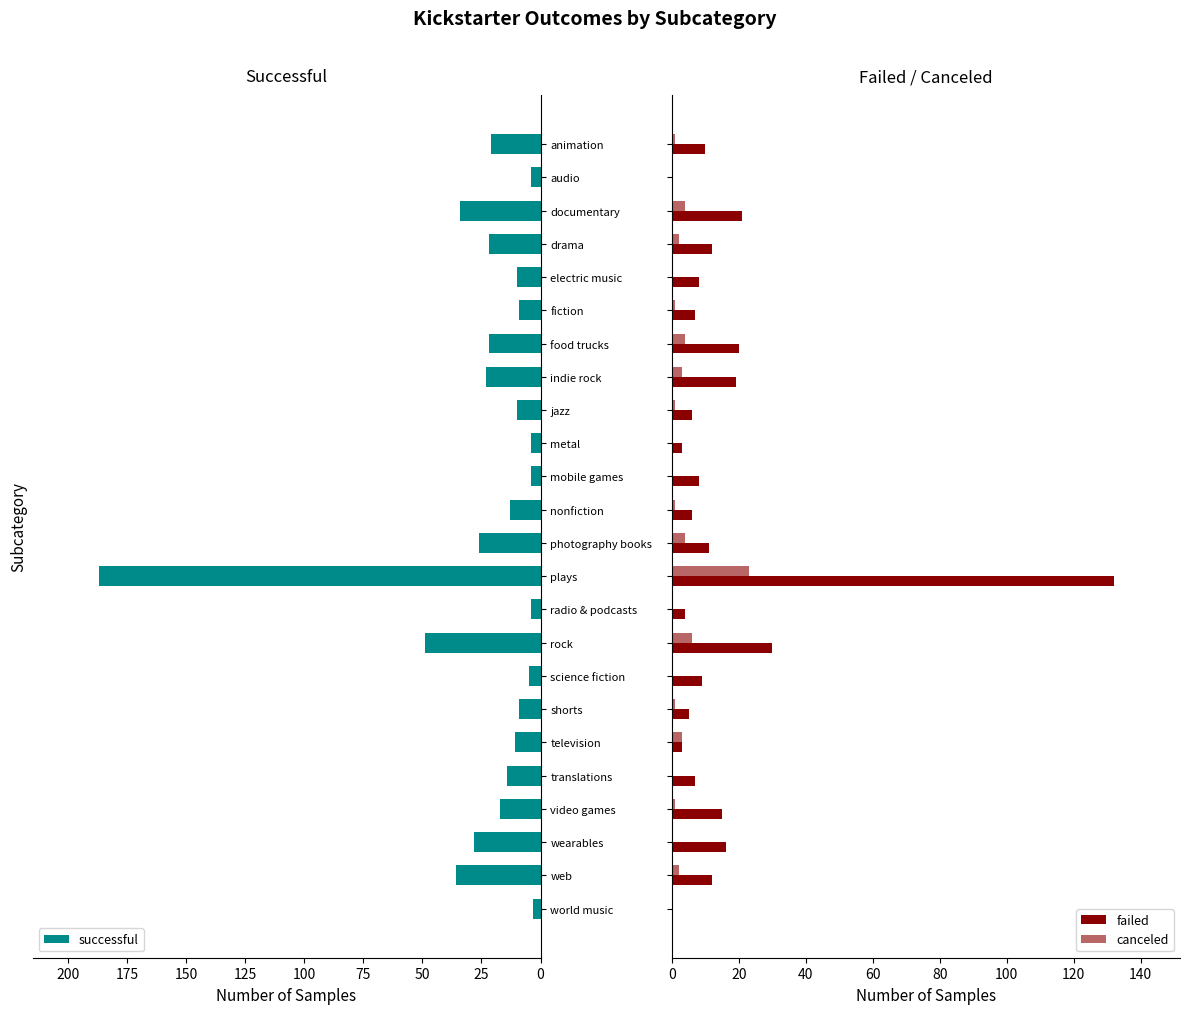

True or false: successful has a value of 22 at translations.

False